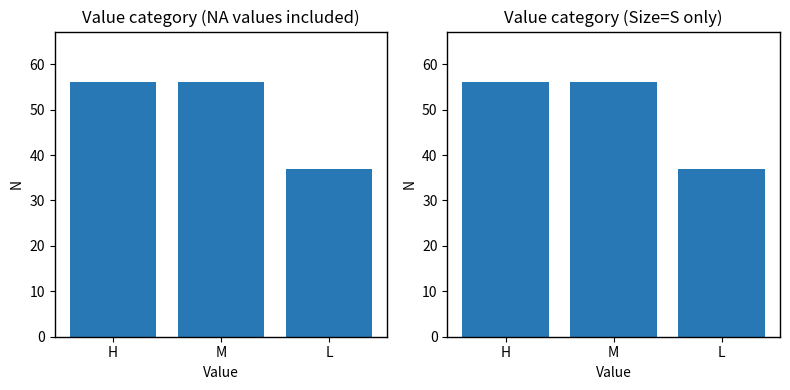

How many data points are less than 56?

1